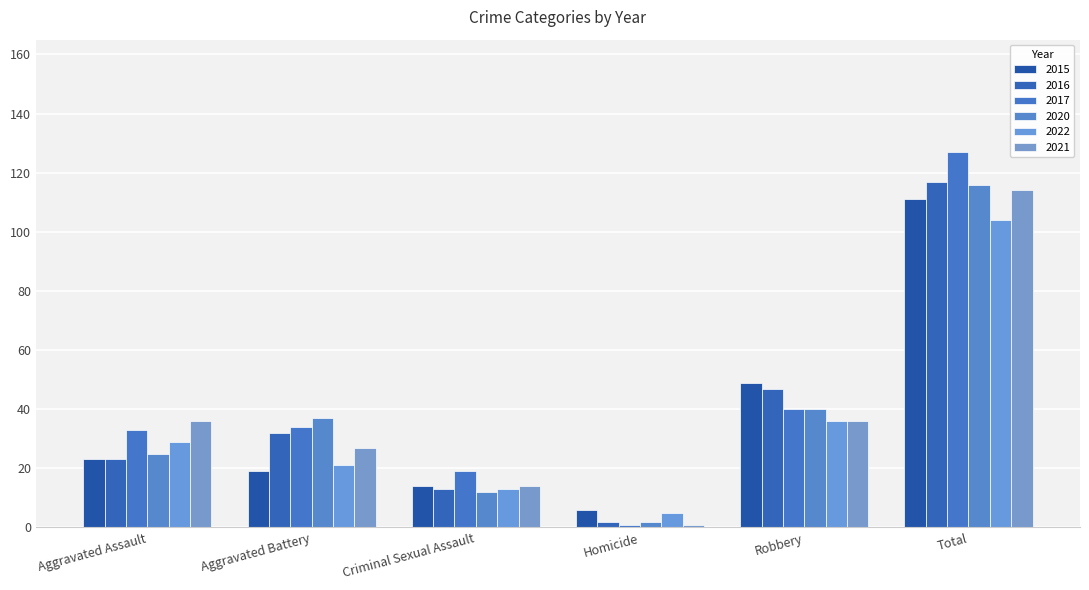

Is it true that 2015 equals 67 at Robbery?

False